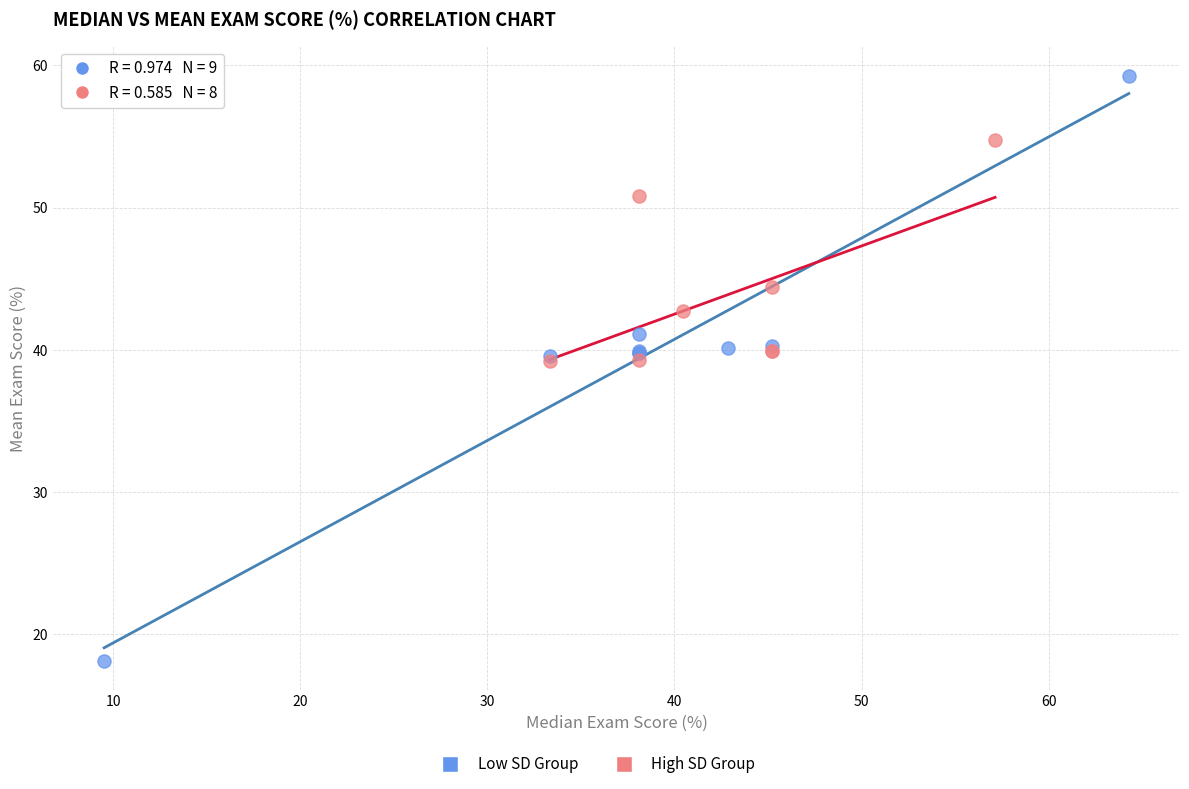

Which series contains the lowest Y value?

Low SD Group